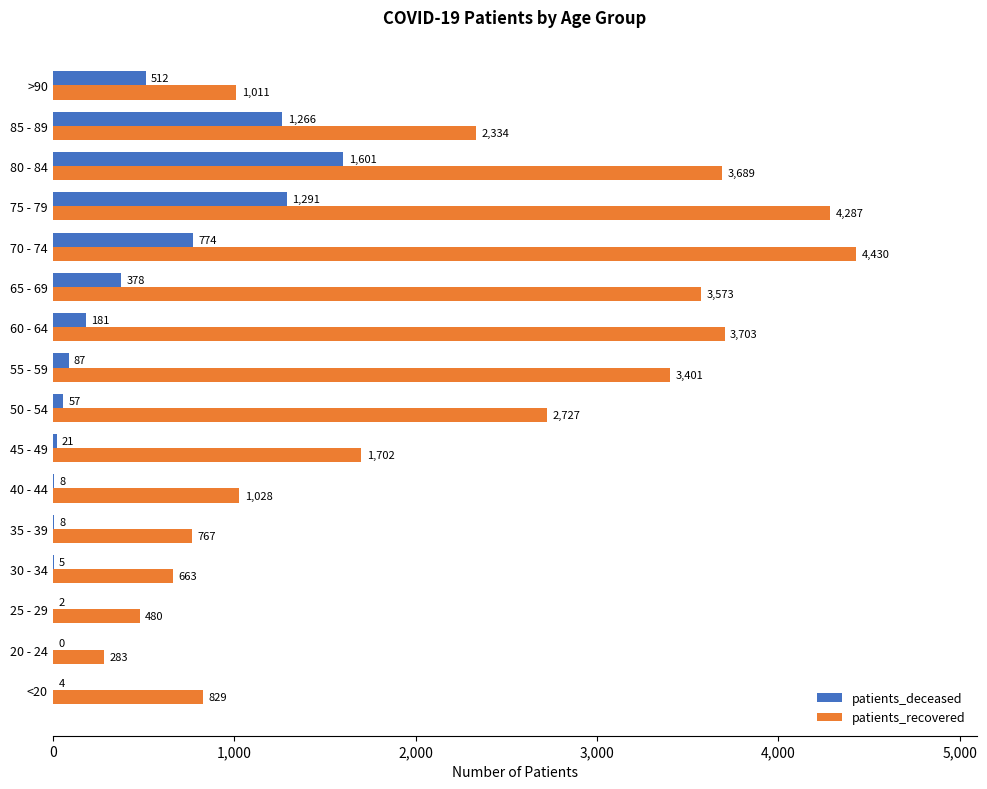

Where is patients_recovered nearest to the value 2356?

85 - 89